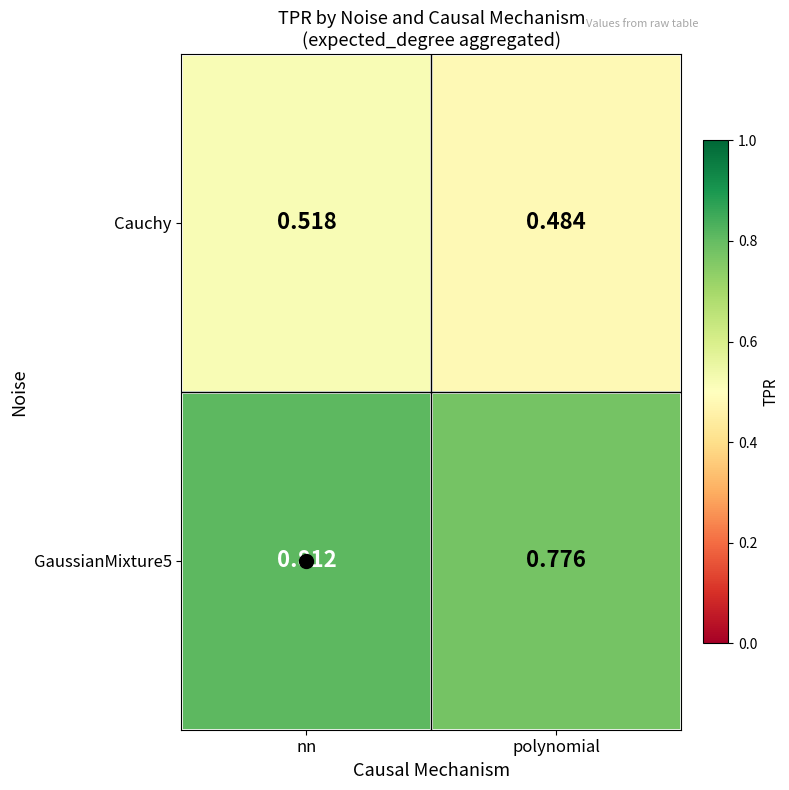

Which series has the largest total across all categories?

GaussianMixture5